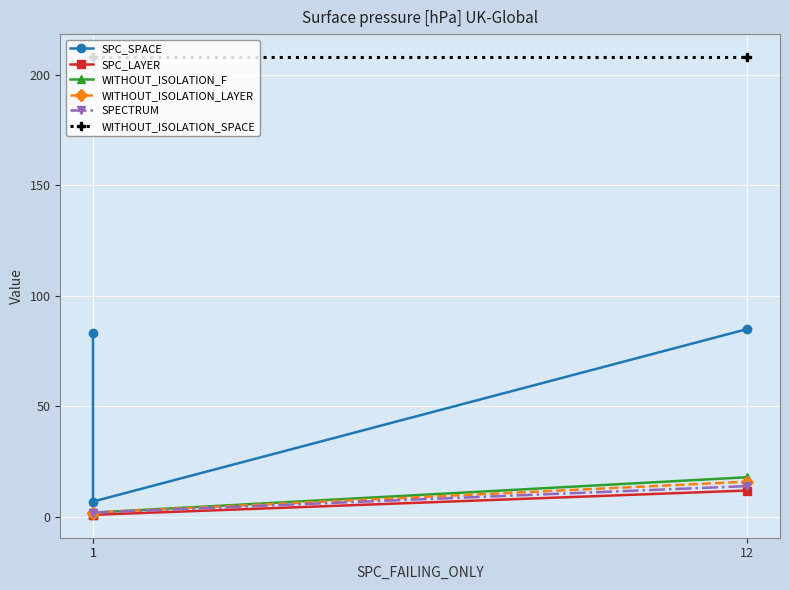

Reading left to right, what are all the values shown in this chart?

SPC_SPACE: 83	7	85
SPC_LAYER: 1	1	12
WITHOUT_ISOLATION_F: 2	2	18
WITHOUT_ISOLATION_LAYER: 2	2	16
SPECTRUM: 2	2	14
WITHOUT_ISOLATION_SPACE: 208	208	208